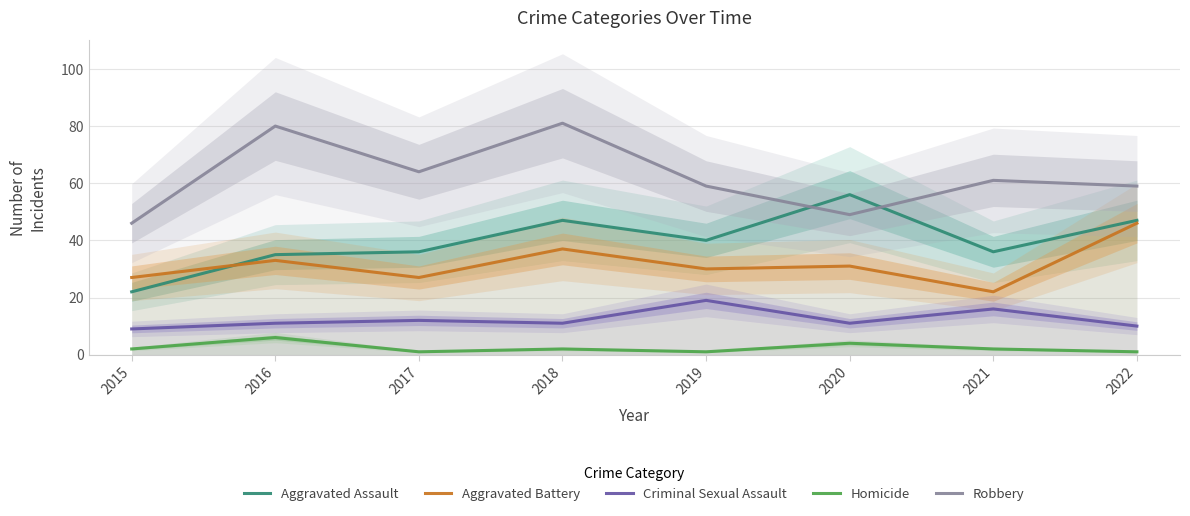

Where does the Aggravated Assault series first go above 40?

2018